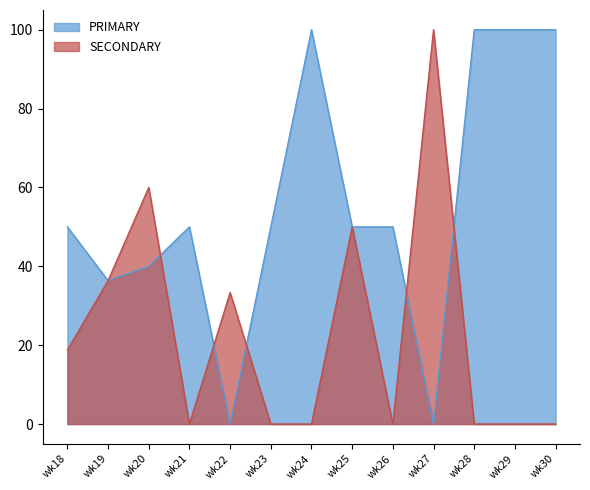

Reading left to right, list all the values displayed in this chart.

PRIMARY: wk18=50.0	wk19=36.4	wk20=40.0	wk21=50.0	wk22=0.0	wk23=50.0	wk24=100.0	wk25=50.0	wk26=50.0	wk27=0.0	wk28=100.0	wk29=100.0	wk30=100.0
SECONDARY: wk18=18.8	wk19=36.4	wk20=60.0	wk21=0.0	wk22=33.3	wk23=0.0	wk24=0.0	wk25=50.0	wk26=0.0	wk27=100.0	wk28=0.0	wk29=0.0	wk30=0.0